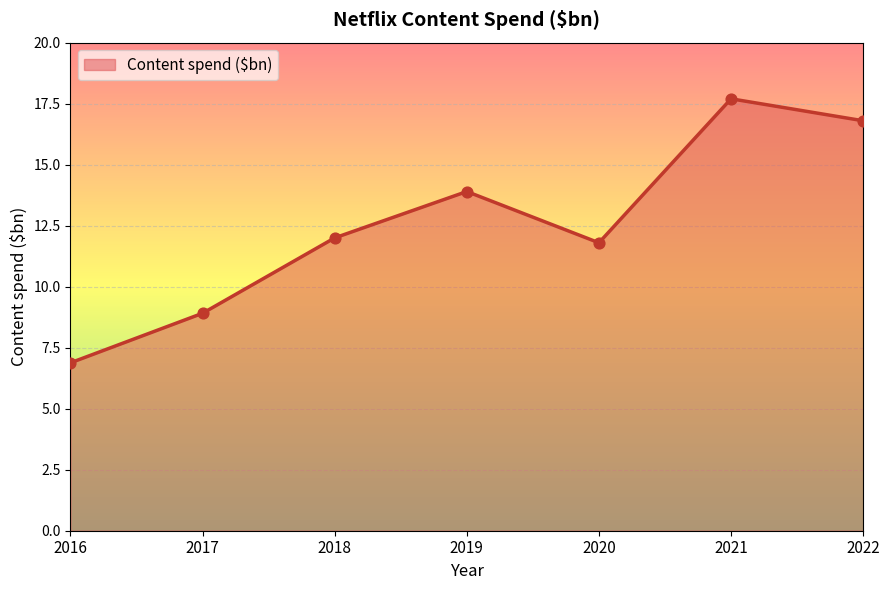

What is the ratio of the value at 2021 to the value at 2018?

1.5